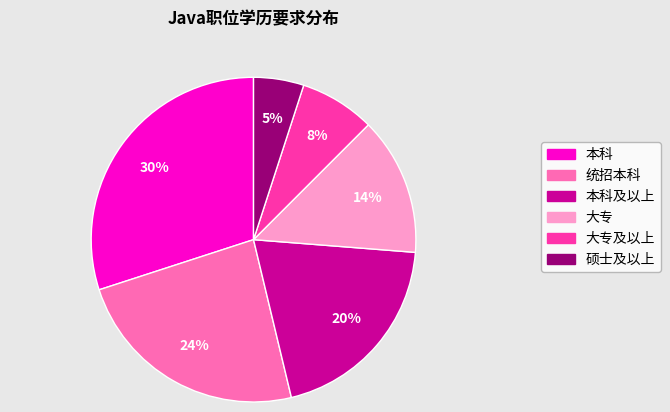

To the nearest percent, what is the average slice percentage?

17%